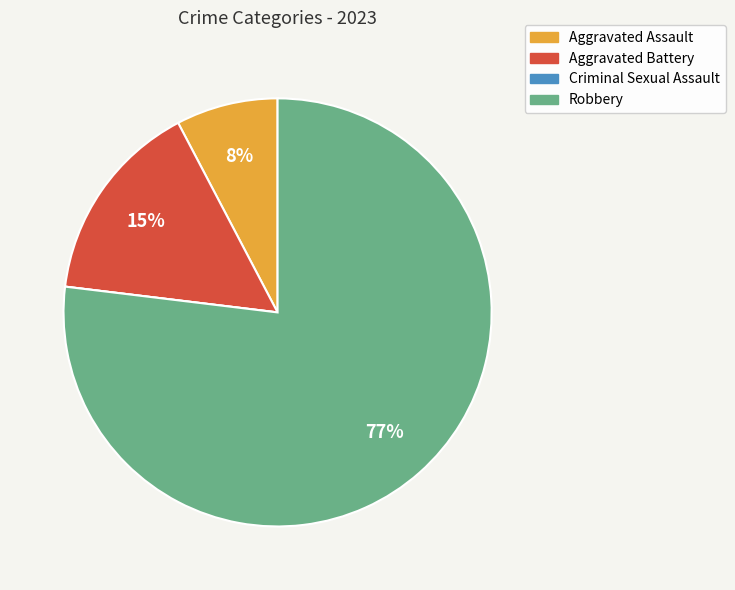

Is it true that Robbery is 66% of the pie?

False